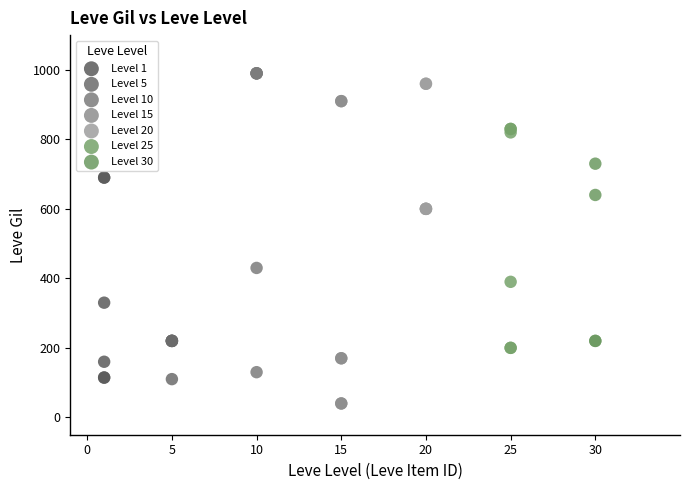

What are all the series names shown in the legend?

Level 1, Level 5, Level 10, Level 15, Level 20, Level 25, Level 30